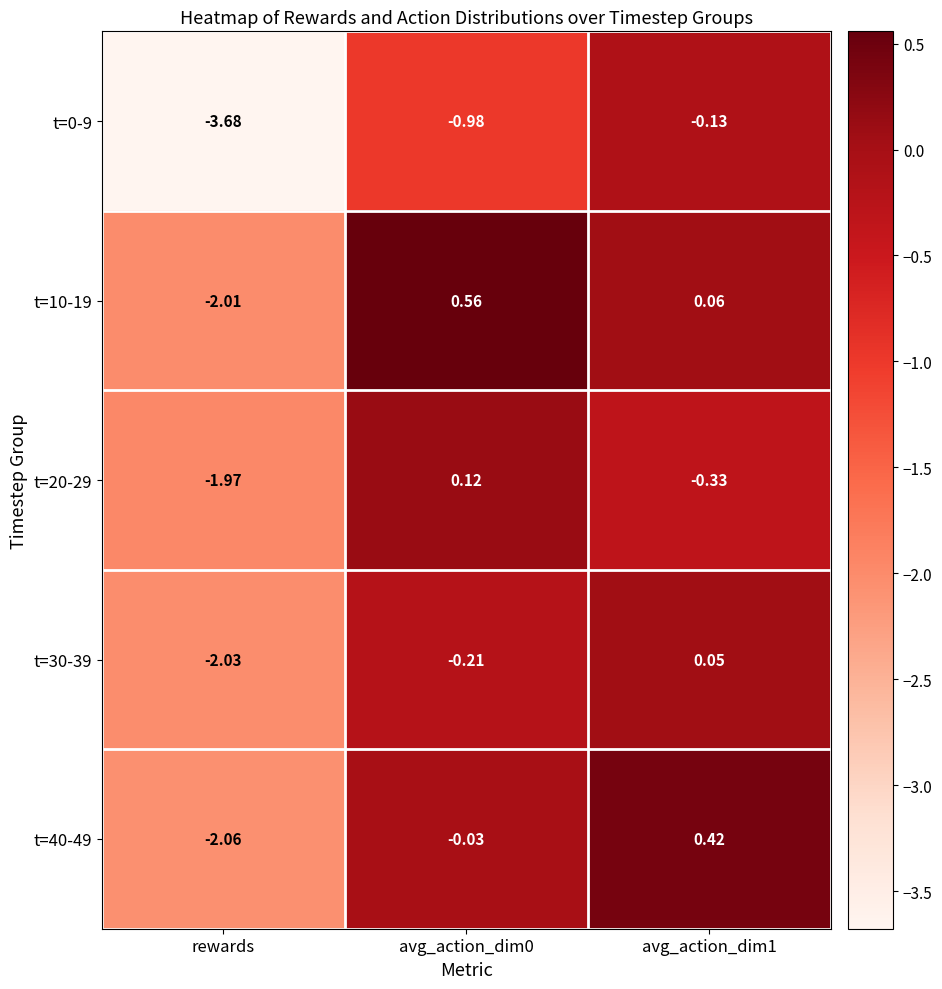

Is the value of t=0-9 at avg_action_dim1 greater than the value of t=40-49 at avg_action_dim0?

No